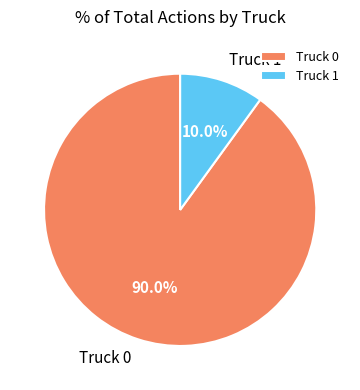

Rank the categories by value from lowest to highest.

Truck 1, Truck 0